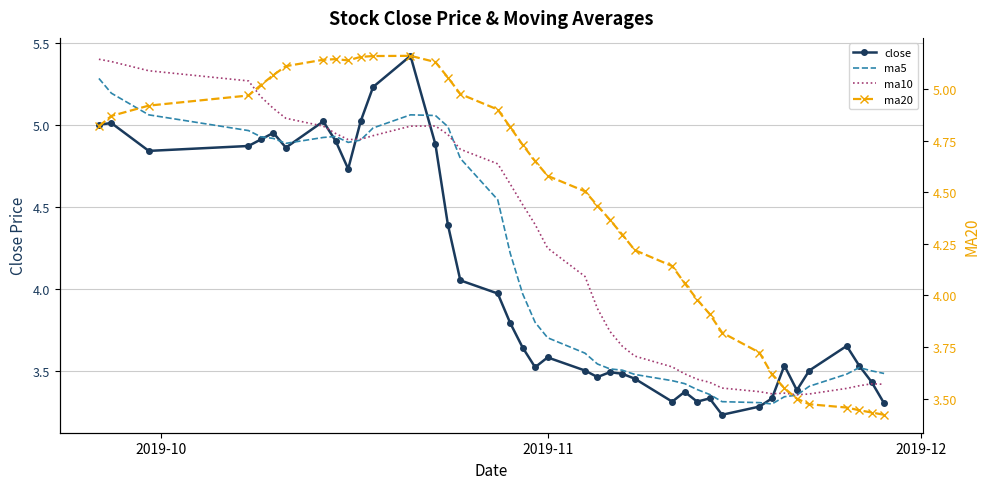

Does the chart have visible grid lines?

Yes